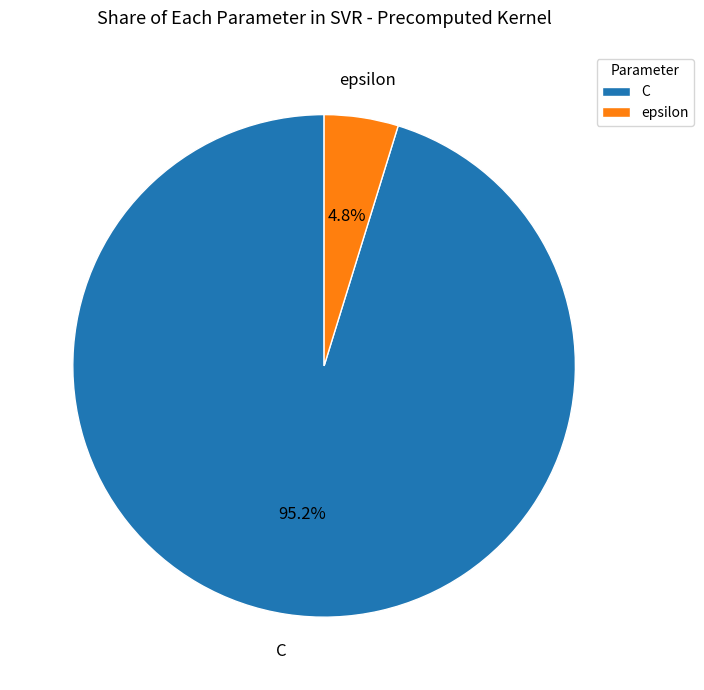

Combined, what portion of the pie is epsilon and C?

100.0%